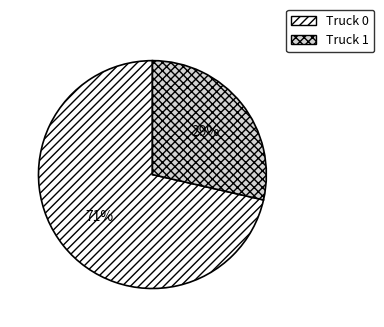

Do Truck 0 and Truck 1 together represent more than half of the pie?

Yes